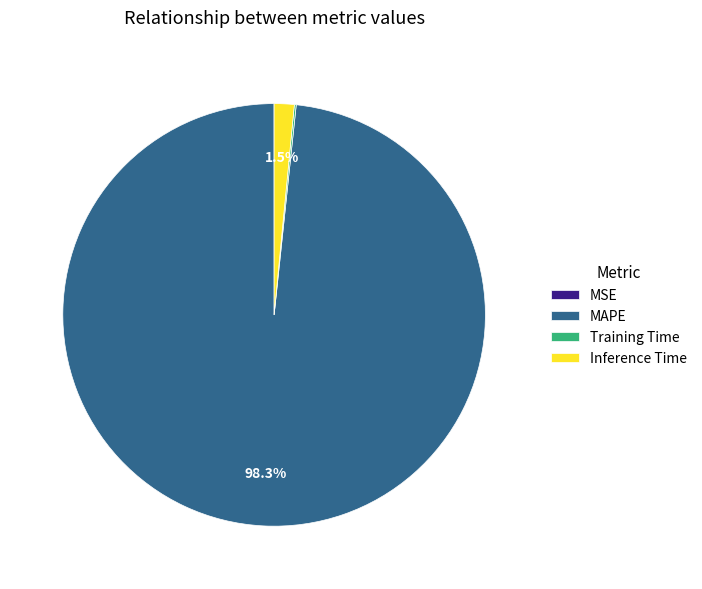

Does any single category account for the majority?

Yes